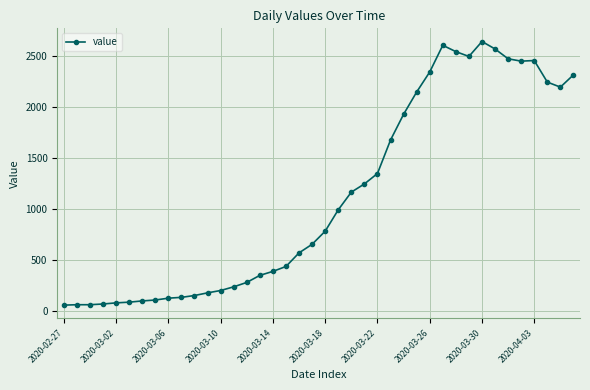

True or false: the data has more than 0 interior local peaks.

True